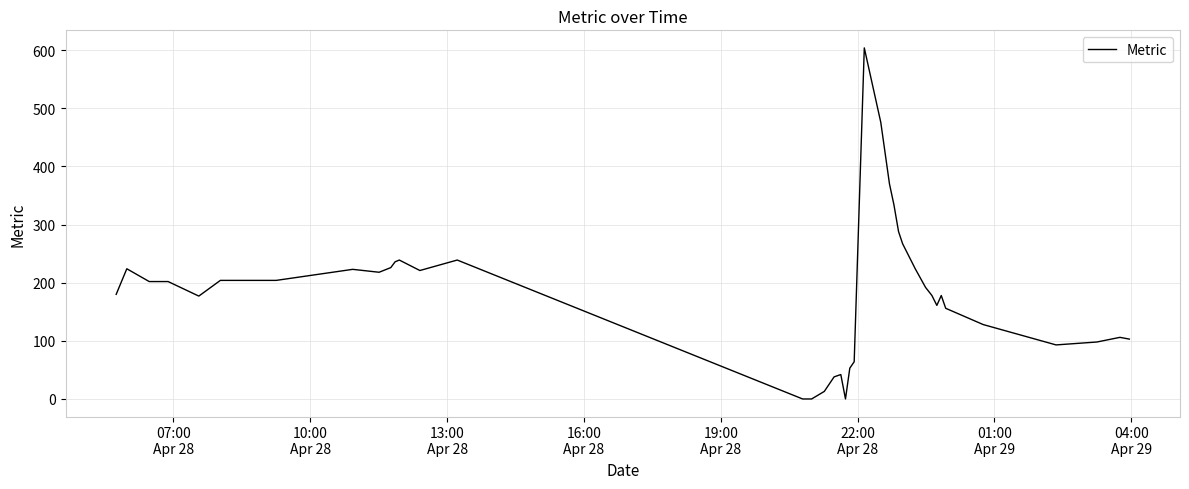

What is the maximum value shown in the chart?

604